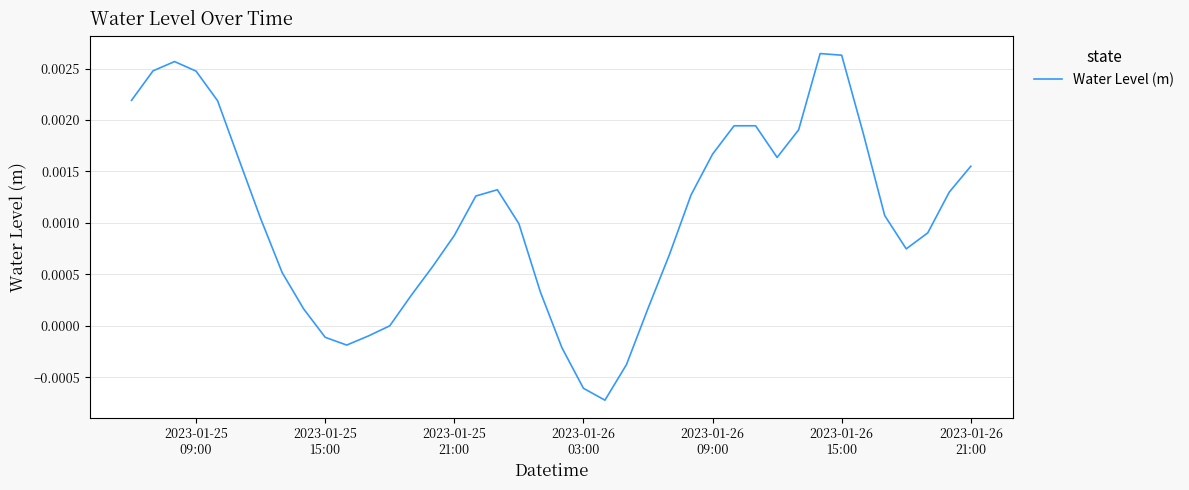

Where does the data first go above 0?

2023-01-25
09:00